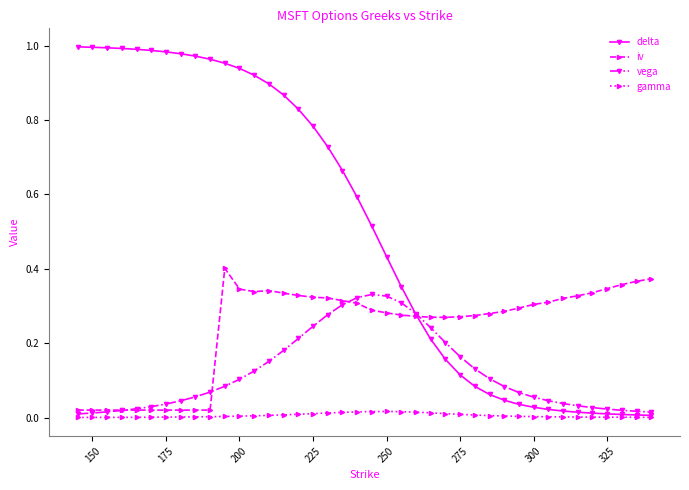

List the series in order of their peak value, highest first.

delta, iv, vega, gamma